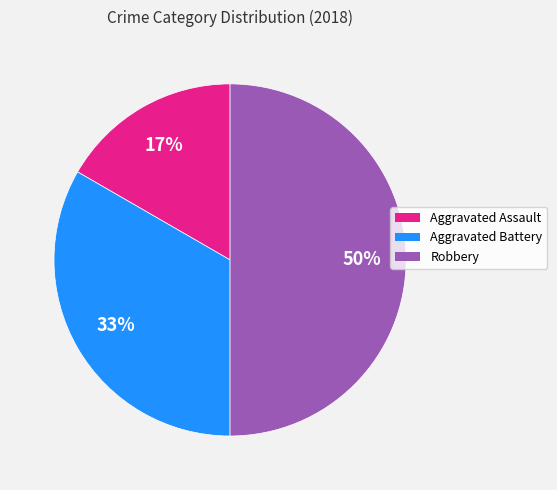

Is it true that Aggravated Assault is 17% of the pie?

True